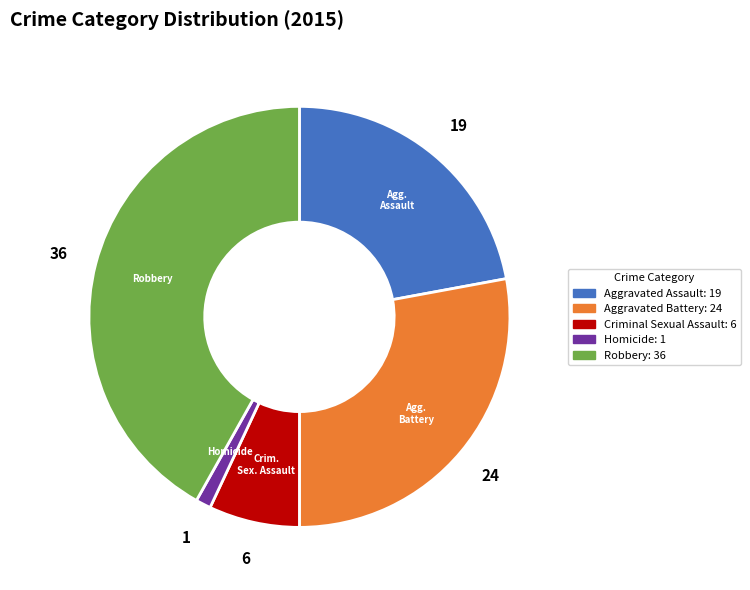

True or false: Aggravated Assault accounts for 22% of the total.

True